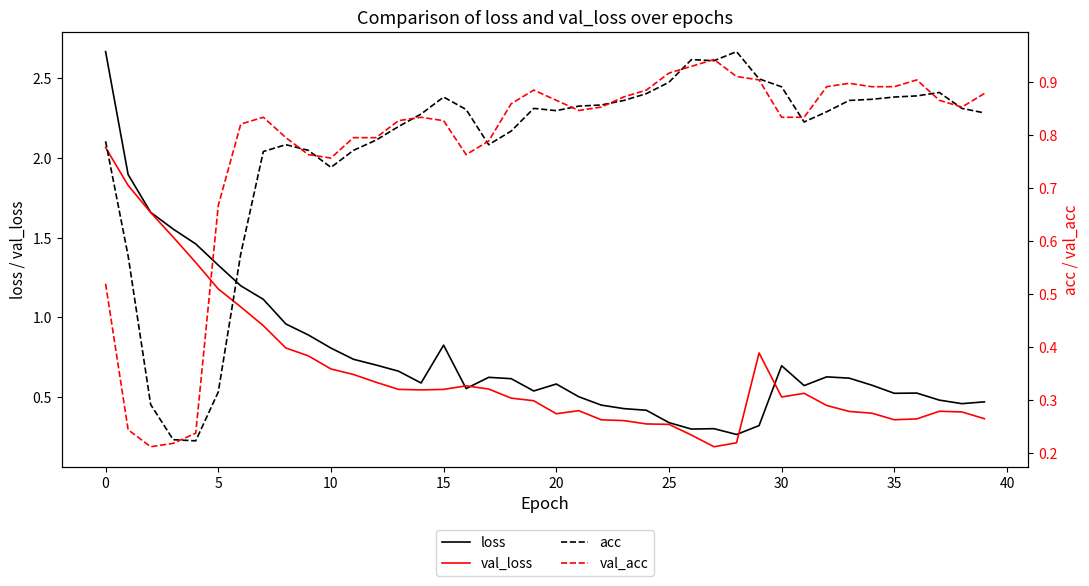

At 14, list the series in order from smallest to largest.

val_loss, loss, val_acc, acc